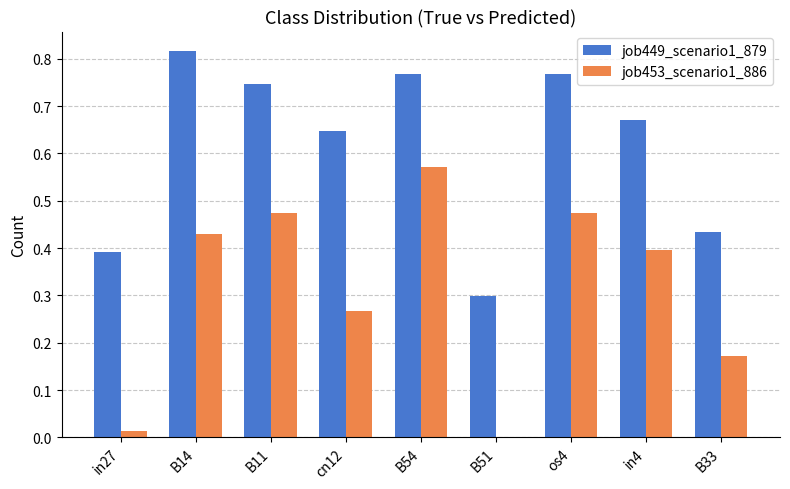

The job449_scenario1_879 series shows 0.2 at cn12. True or false?

False